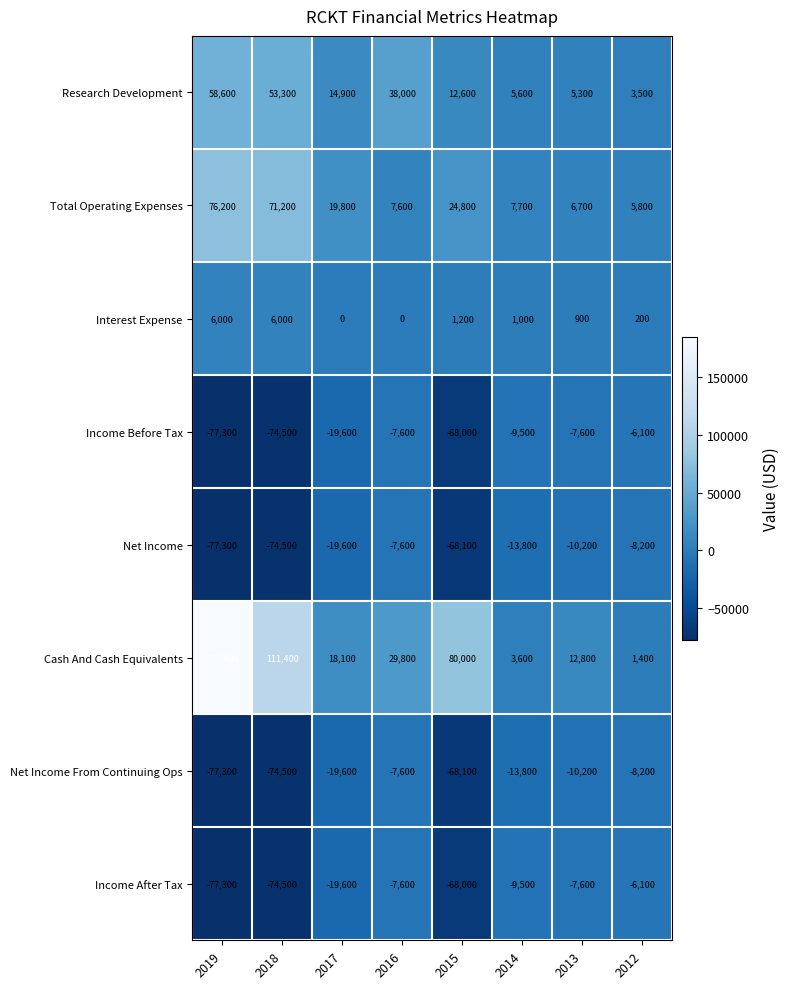

Which series has the largest total across all categories?

Cash And Cash Equivalents